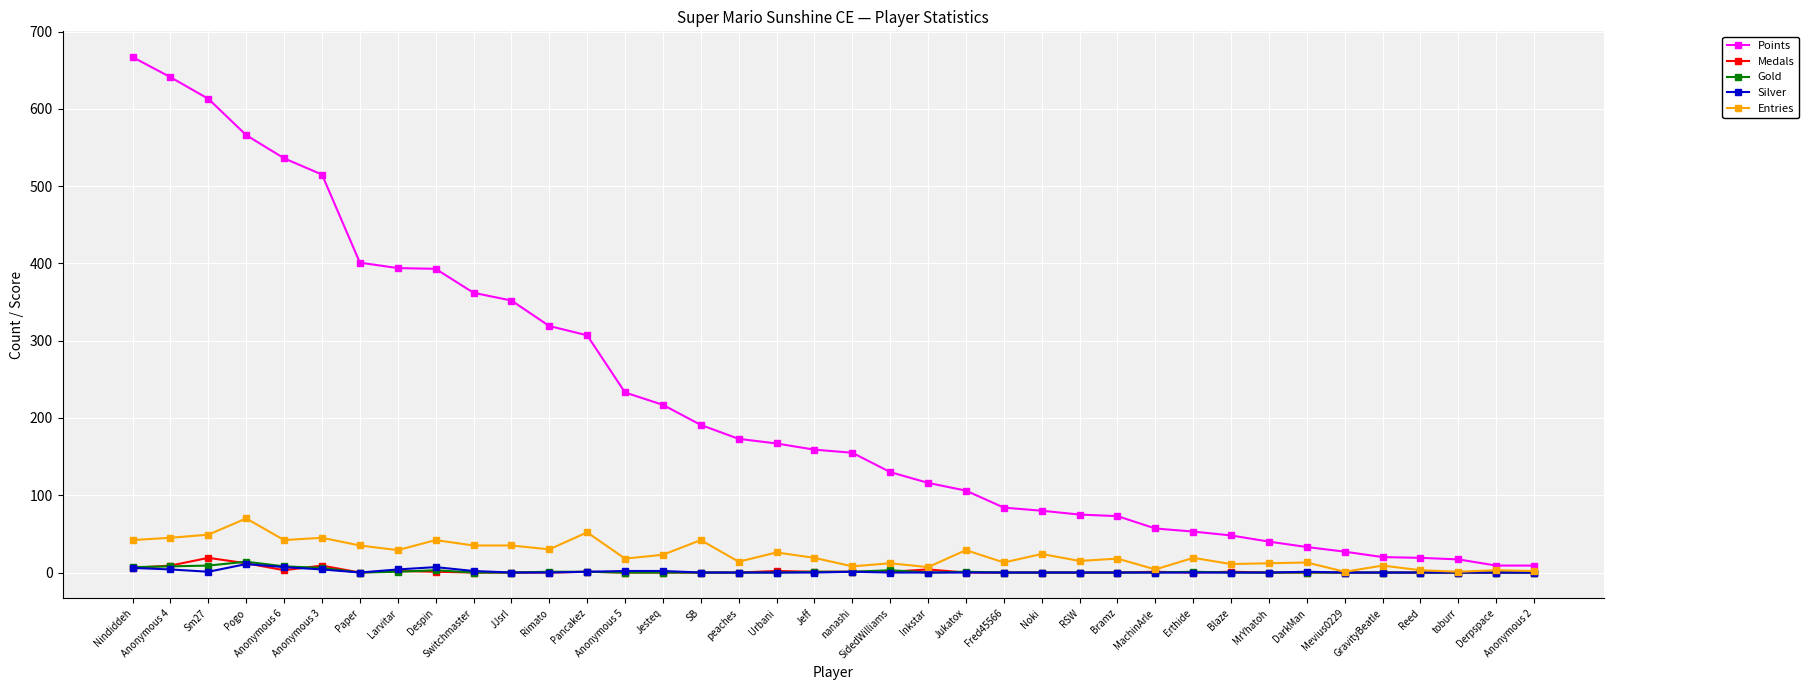

What is the average value of the Silver series?

1